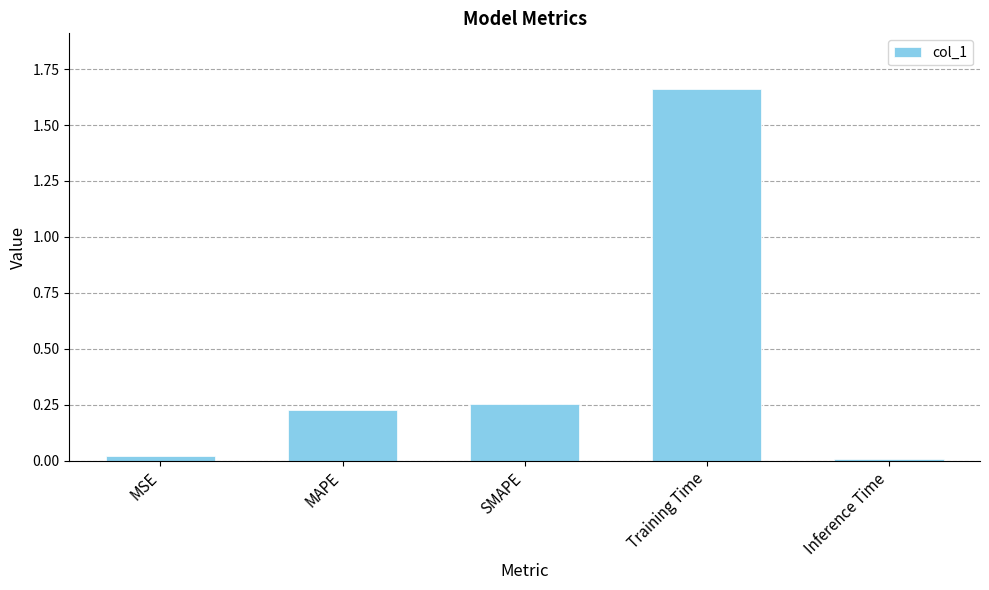

What is the label of the 5th bar from the left?

Inference Time